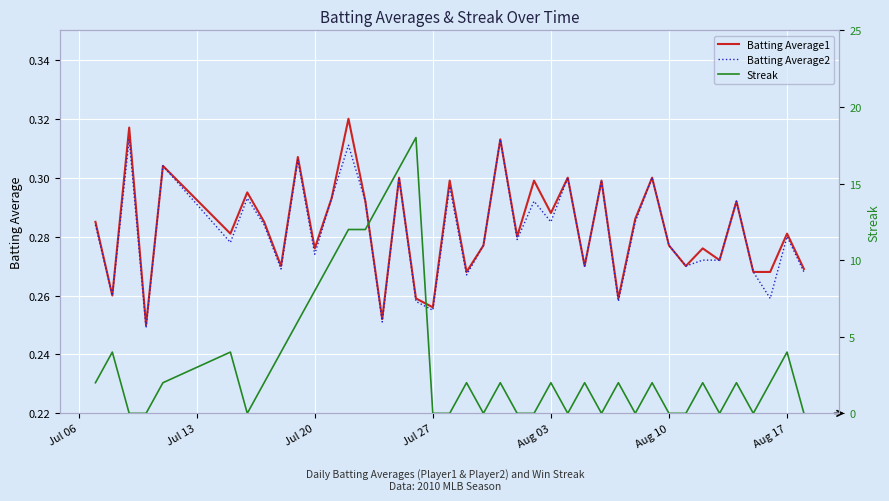

Which series has the largest total across all categories?

Streak